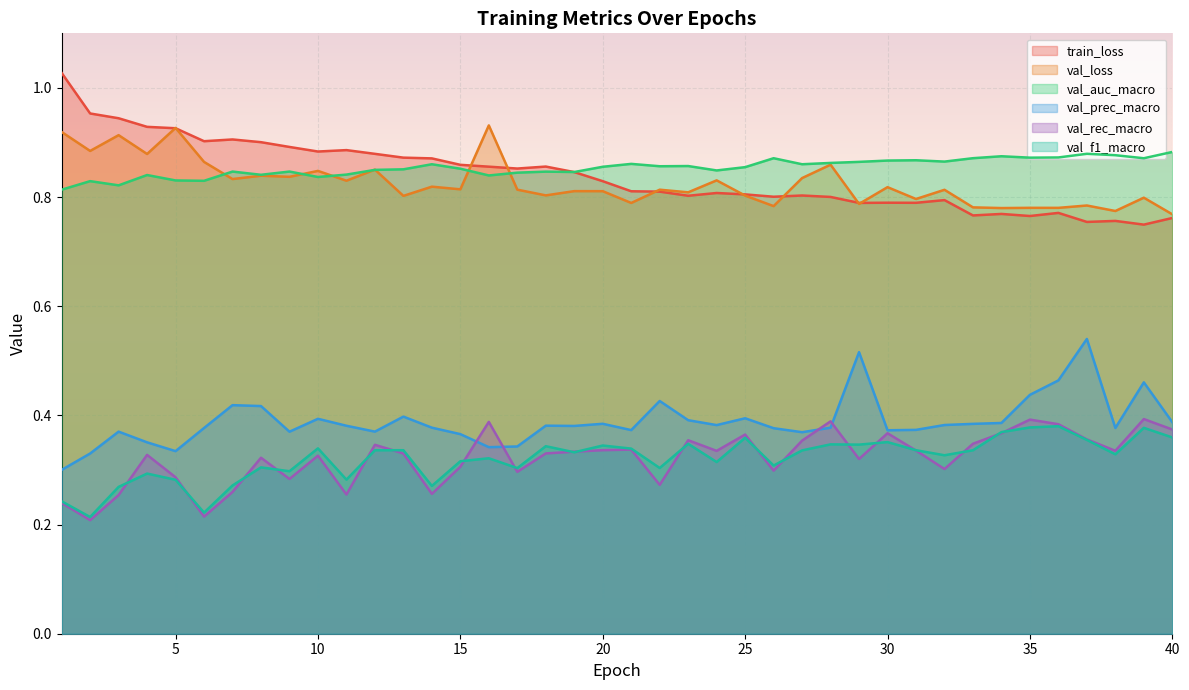

What is the difference between the train_loss values at 38 and 18?

0.1